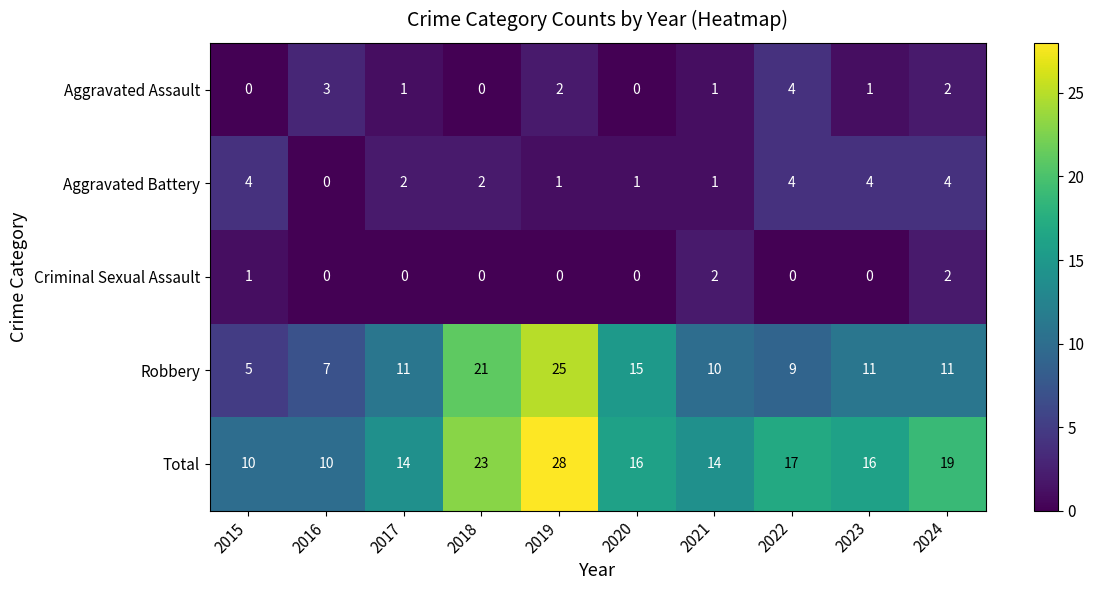

Rank the series at 2015 from lowest to highest value.

Aggravated Assault, Criminal Sexual Assault, Aggravated Battery, Robbery, Total